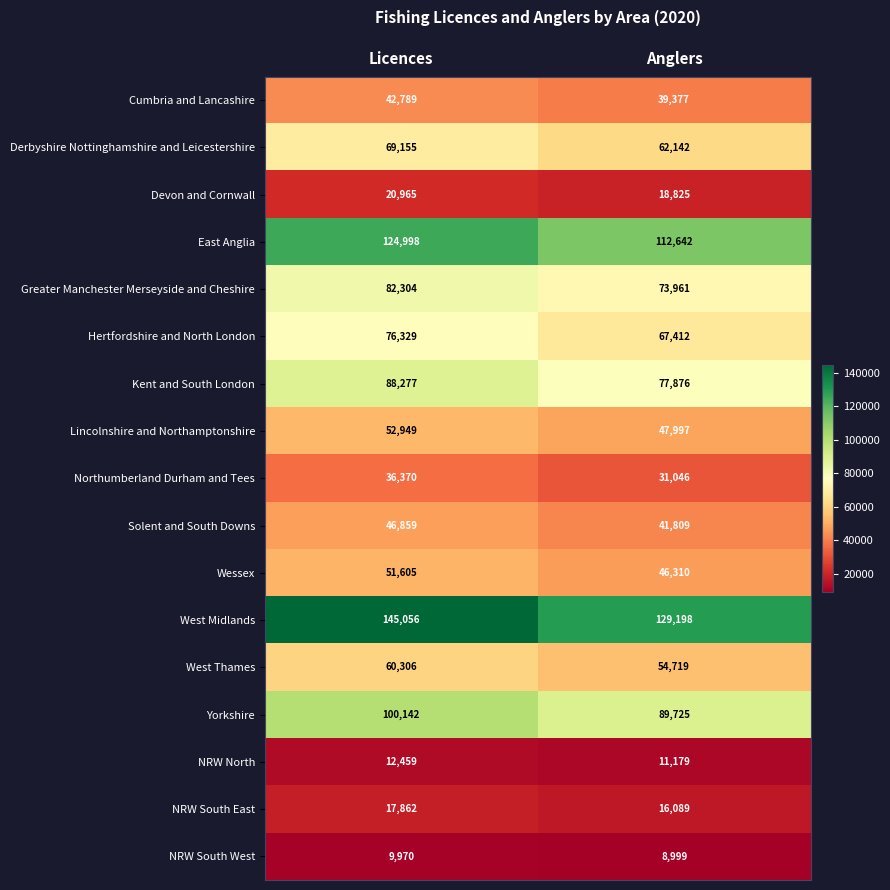

Which series has the largest range (max minus min)?

West Midlands